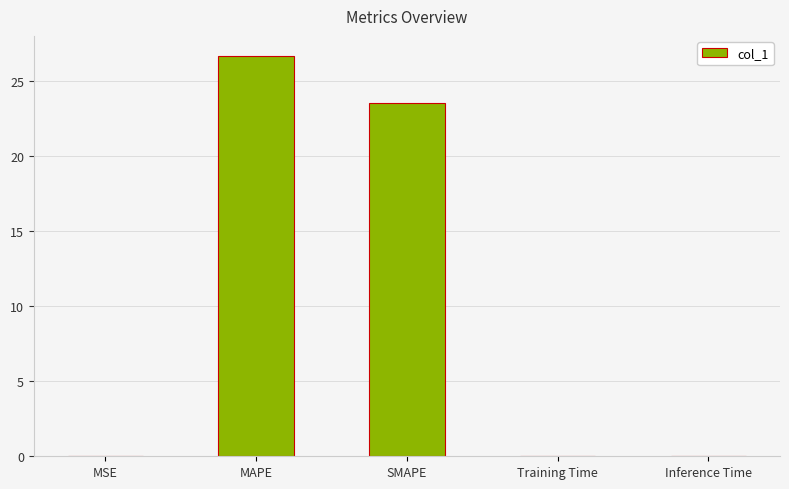

What is the change in value from MSE to MAPE?

+26.6